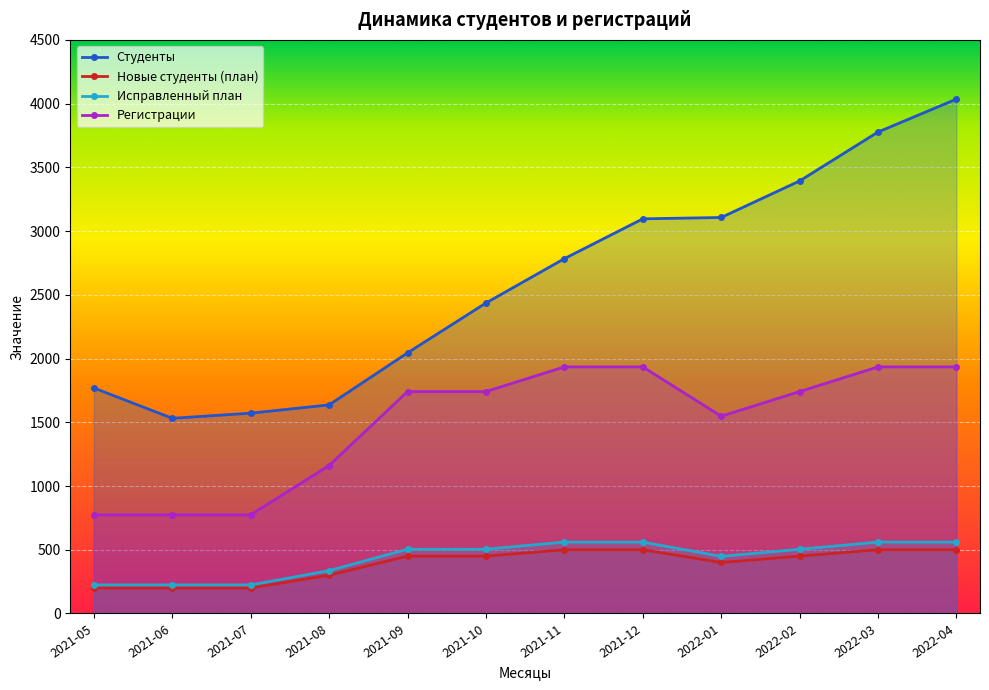

What is the label of the 6th point from the left?

2021-10